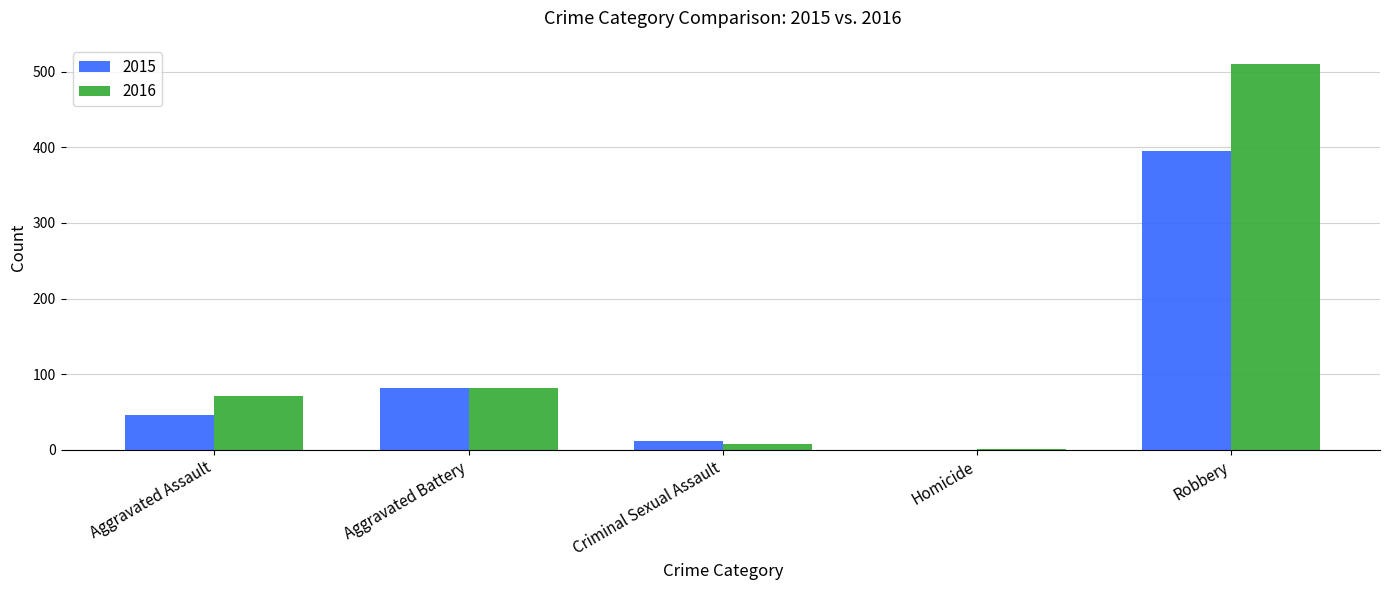

Is it true that 2016 equals 773 at Robbery?

False